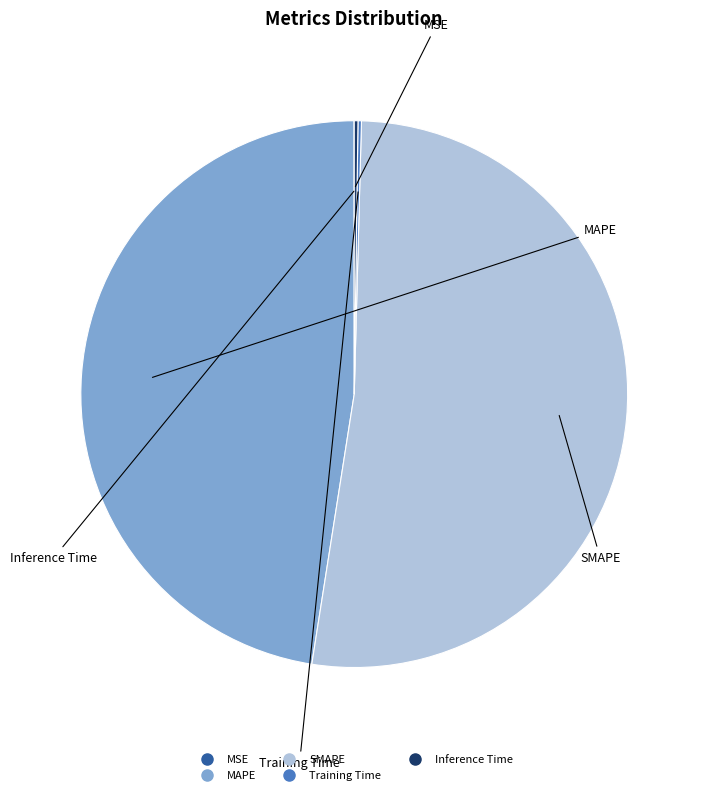

Which category has the biggest portion of the pie?

SMAPE